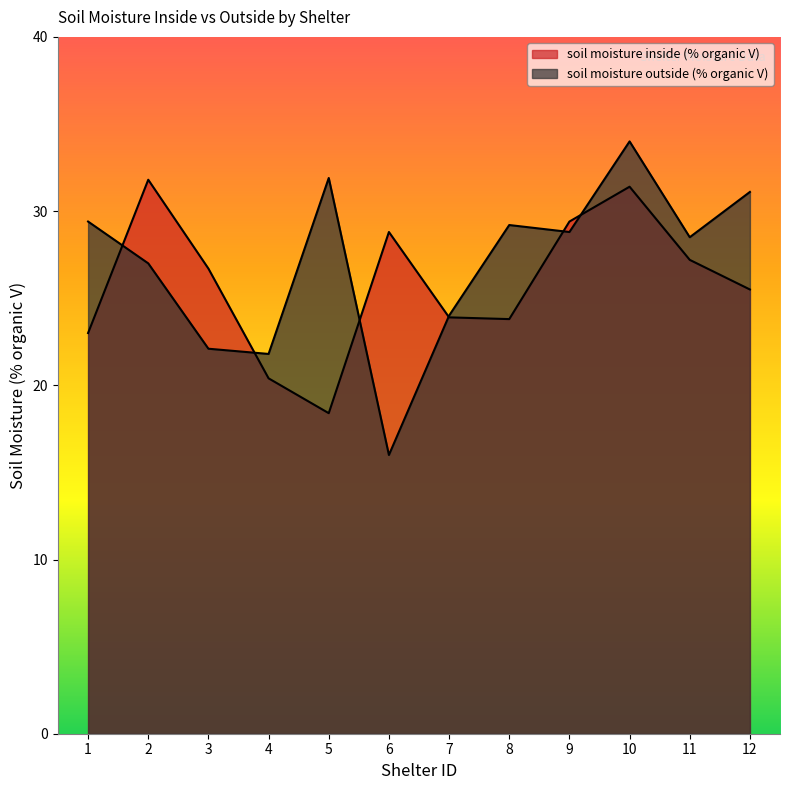

What is the total value across all series at 6?

44.8